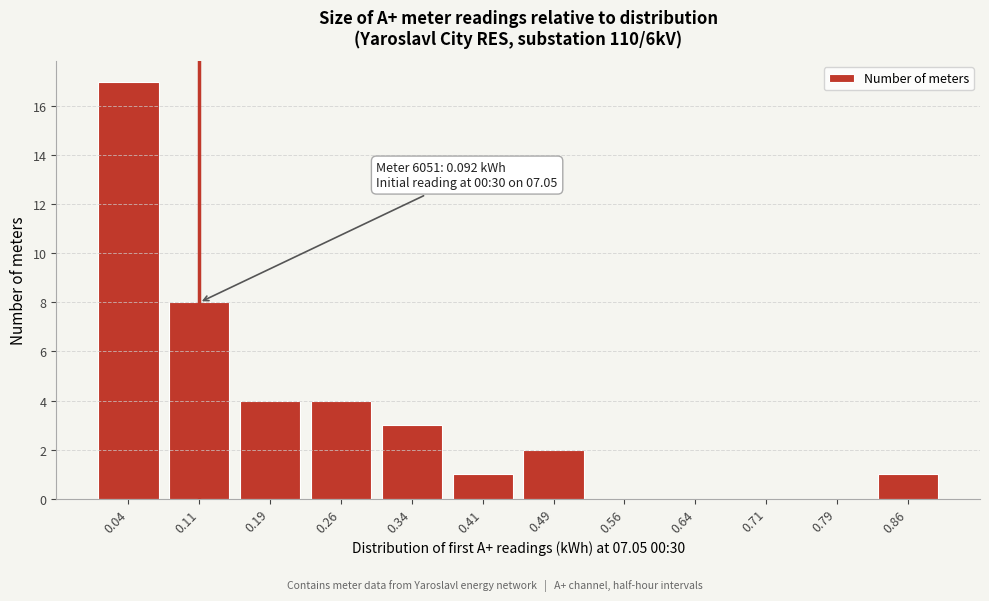

Reading left to right, list all the values displayed in this chart.

0.04=17	0.11=8	0.19=4	0.26=4	0.34=3	0.41=1	0.49=2	0.56=0	0.64=0	0.71=0	0.79=0	0.86=1